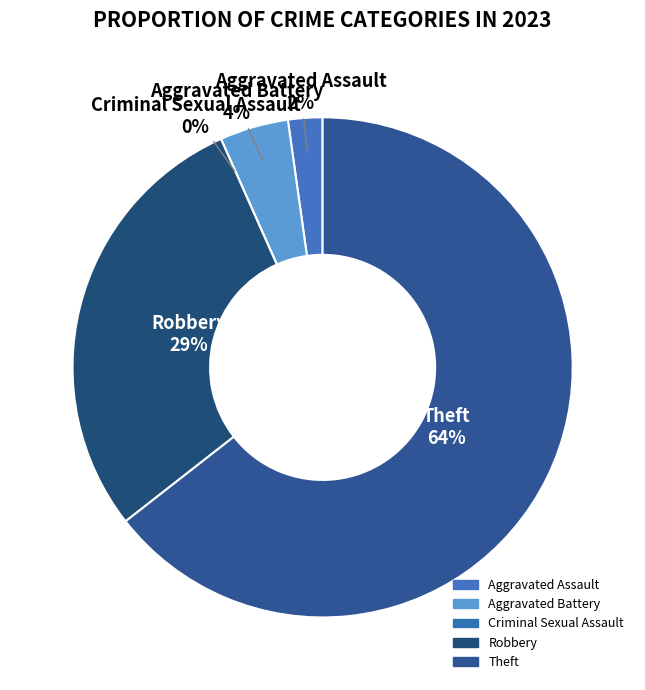

How many slices are in this pie chart?

5